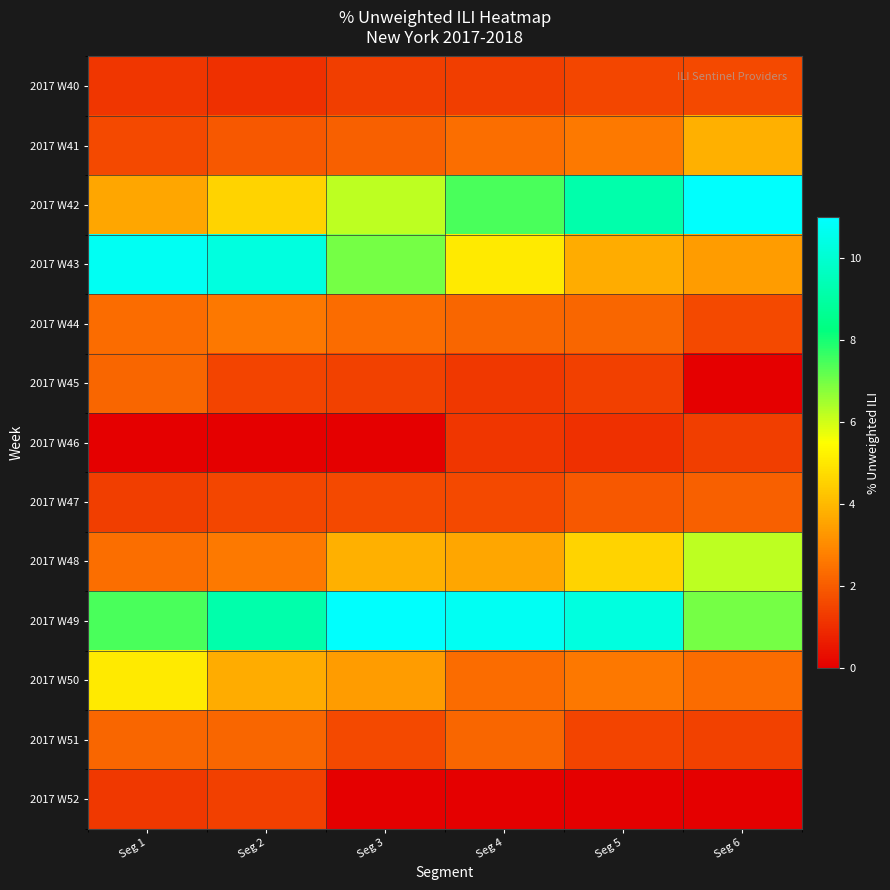

Reading left to right, what are all the values shown in this chart?

2017 W40: Seg 1=1.2	Seg 2=1.0	Seg 3=1.4	Seg 4=1.4	Seg 5=1.5	Seg 6=1.6
2017 W41: Seg 1=1.6	Seg 2=1.9	Seg 3=2.1	Seg 4=2.4	Seg 5=2.7	Seg 6=3.8
2017 W42: Seg 1=3.6	Seg 2=4.6	Seg 3=6.2	Seg 4=7.4	Seg 5=9.2	Seg 6=10.9
2017 W43: Seg 1=10.7	Seg 2=10.3	Seg 3=7.0	Seg 4=5.0	Seg 5=3.7	Seg 6=3.4
2017 W44: Seg 1=2.4	Seg 2=2.6	Seg 3=2.3	Seg 4=2.2	Seg 5=2.2	Seg 6=1.6
2017 W45: Seg 1=2.2	Seg 2=1.5	Seg 3=1.4	Seg 4=1.2	Seg 5=1.4	Seg 6=0.0
2017 W46: Seg 1=0.0	Seg 2=0.0	Seg 3=0.0	Seg 4=1.2	Seg 5=1.0	Seg 6=1.4
2017 W47: Seg 1=1.4	Seg 2=1.5	Seg 3=1.6	Seg 4=1.6	Seg 5=1.9	Seg 6=2.1
2017 W48: Seg 1=2.4	Seg 2=2.7	Seg 3=3.8	Seg 4=3.6	Seg 5=4.6	Seg 6=6.2
2017 W49: Seg 1=7.4	Seg 2=9.2	Seg 3=10.9	Seg 4=10.7	Seg 5=10.3	Seg 6=7.0
2017 W50: Seg 1=5.0	Seg 2=3.7	Seg 3=3.4	Seg 4=2.4	Seg 5=2.6	Seg 6=2.3
2017 W51: Seg 1=2.2	Seg 2=2.2	Seg 3=1.6	Seg 4=2.2	Seg 5=1.5	Seg 6=1.4
2017 W52: Seg 1=1.2	Seg 2=1.4	Seg 3=0.0	Seg 4=0.0	Seg 5=0.0	Seg 6=0.0